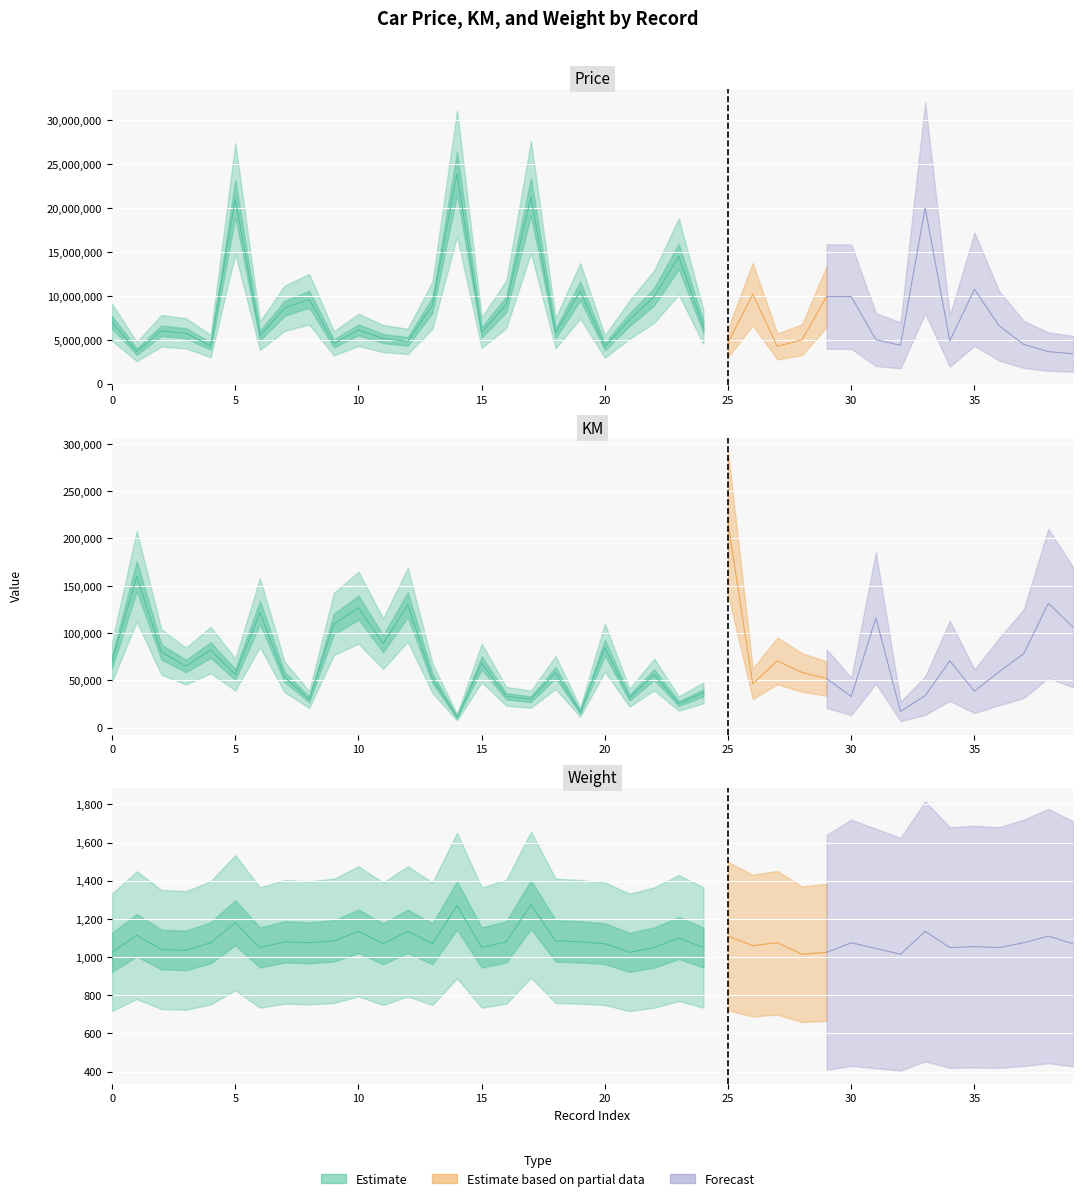

True or false: KM and Price cross at least once.

False